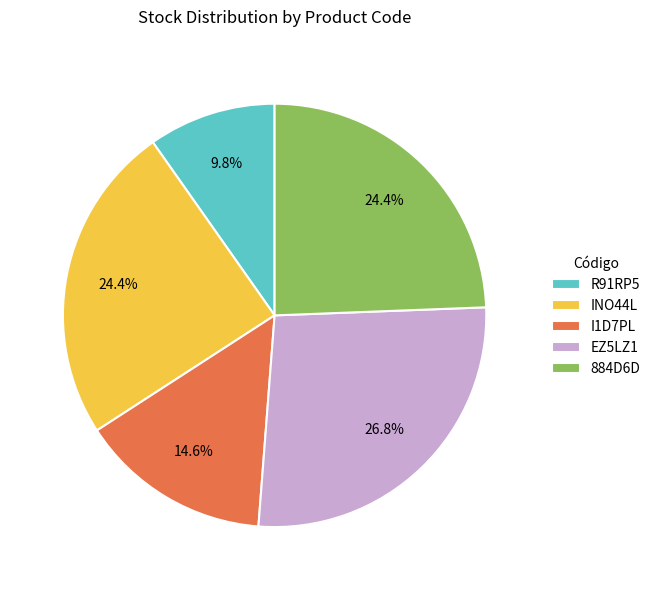

What percentage is the INO44L slice, to the nearest percent?

24%